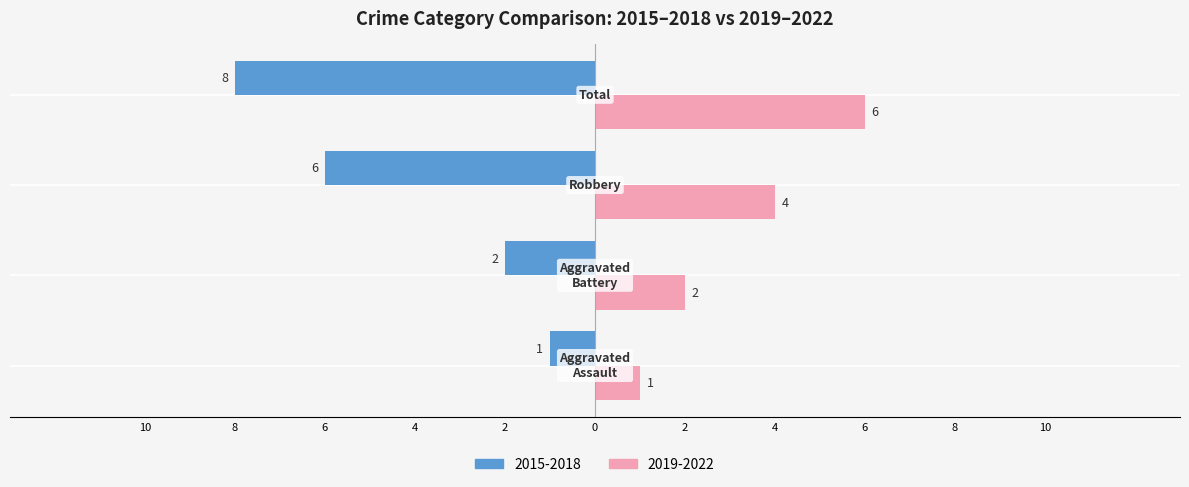

What are all the series names shown in the legend?

2015-2018, 2019-2022